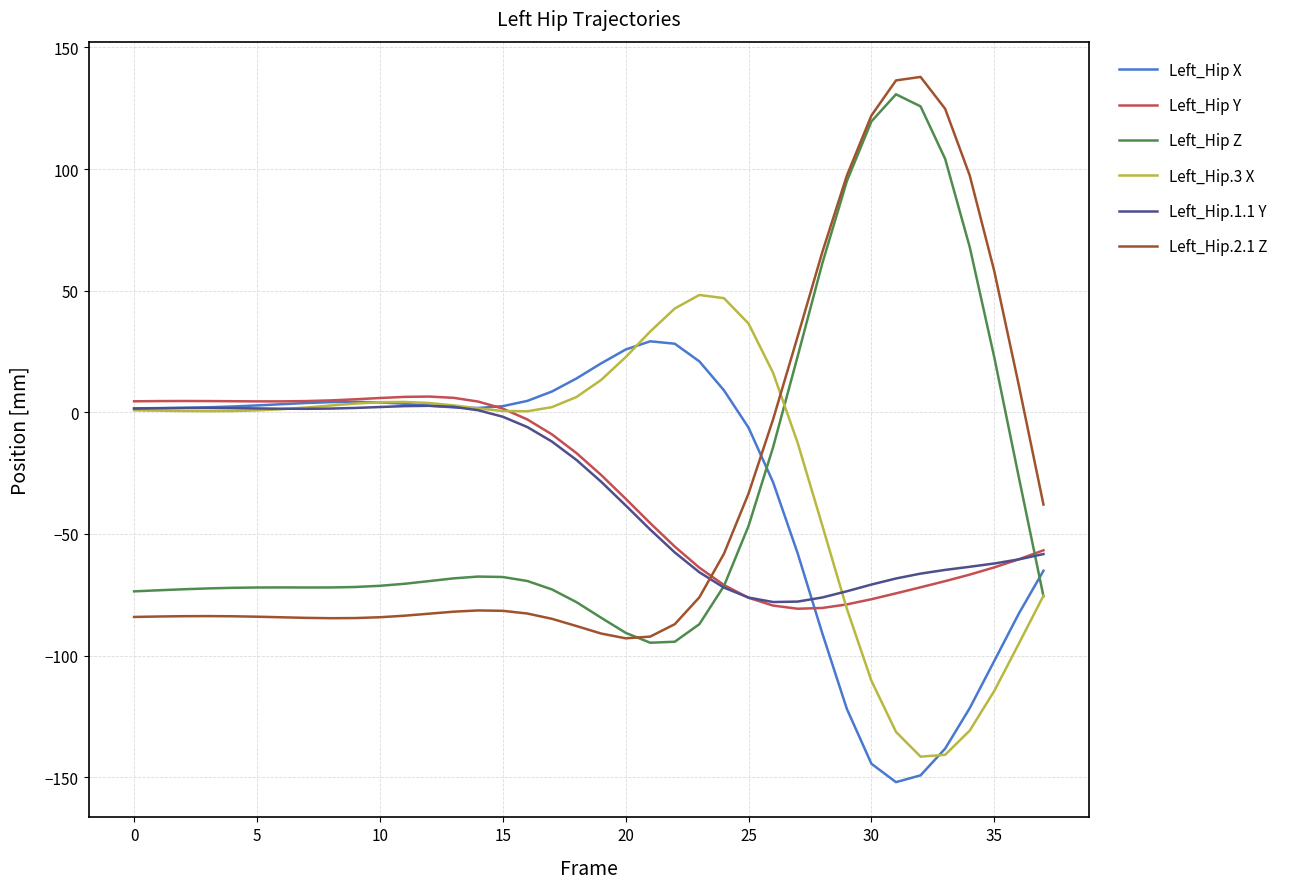

What is the lowest value of the Left_Hip Y series?

-80.7